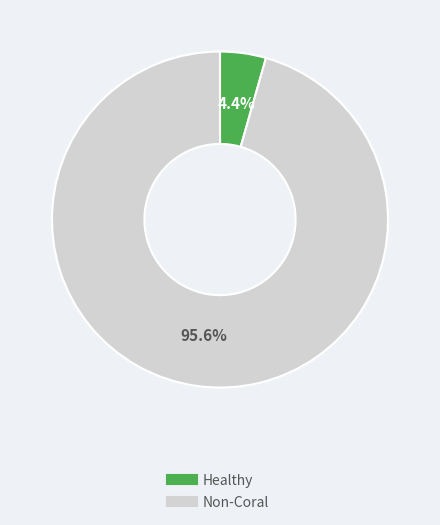

Does any single category account for the majority?

Yes